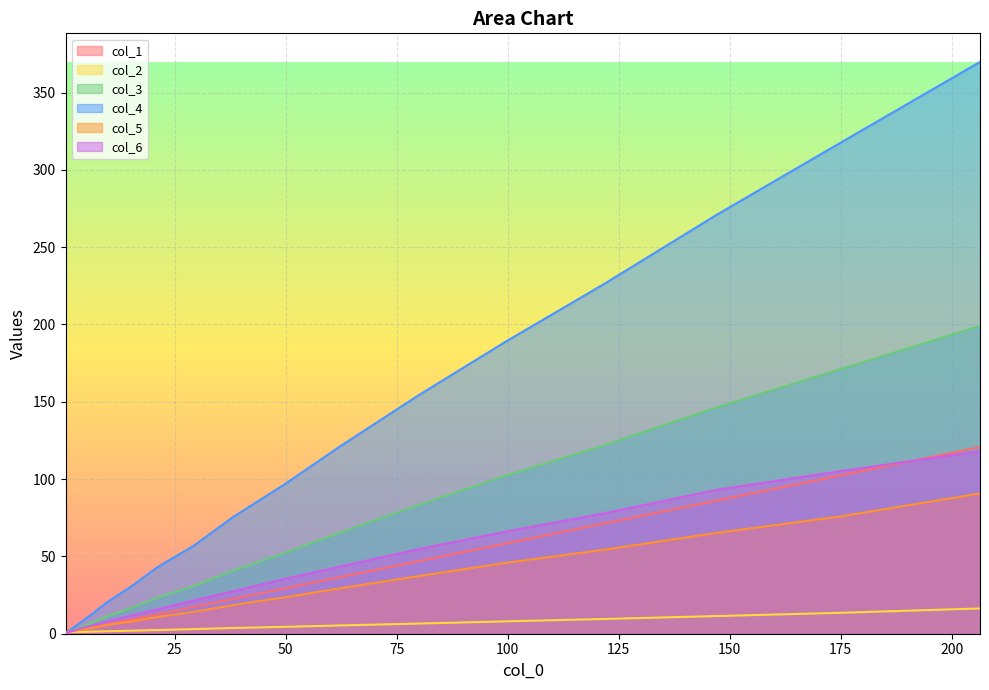

What is the maximum value for col_3?

199.1